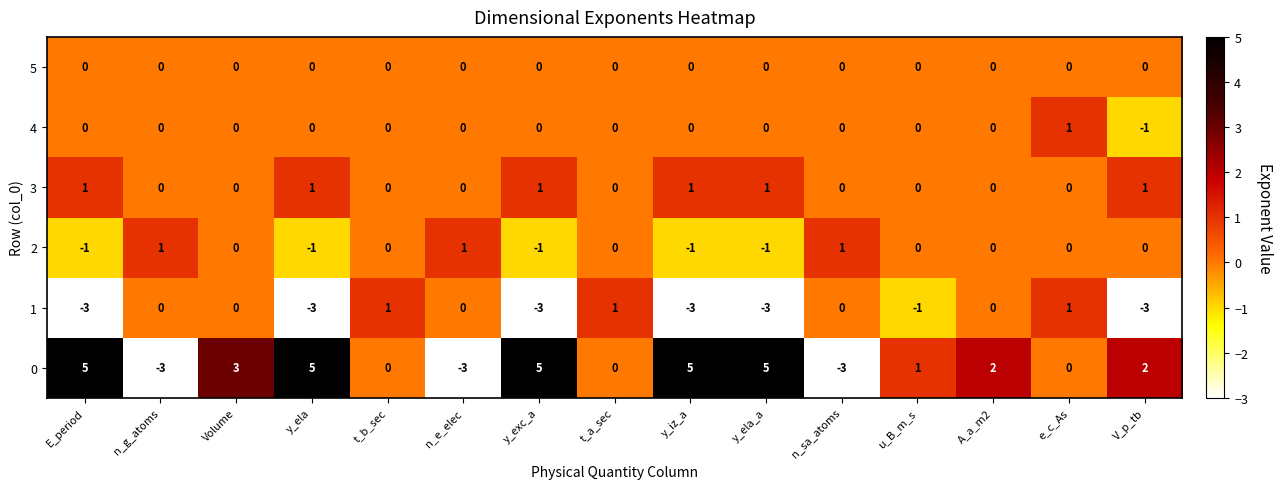

True or false: 5 has a value of 0 at V_p_tb.

True